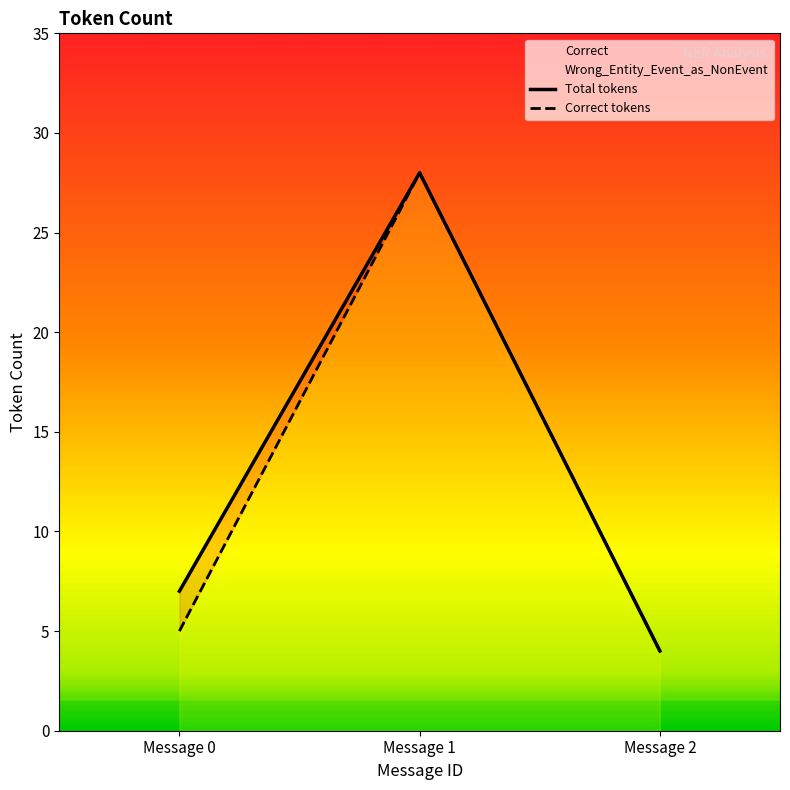

True or false: Correct tokens has a value of 5 at Message 0.

True